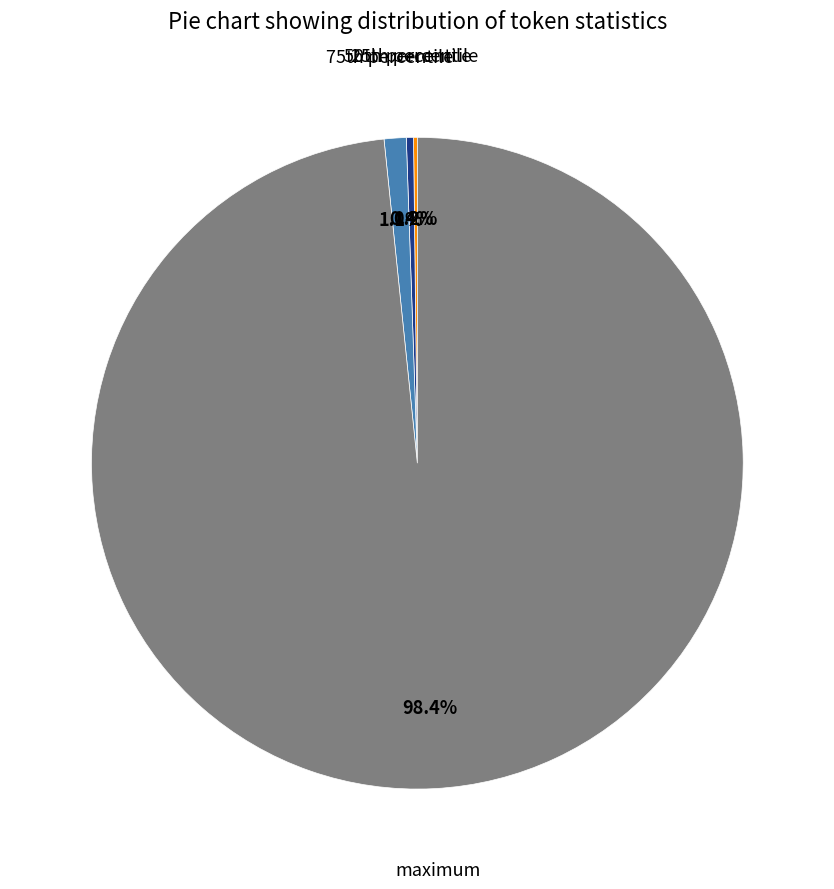

Is there a majority slice in this chart?

Yes